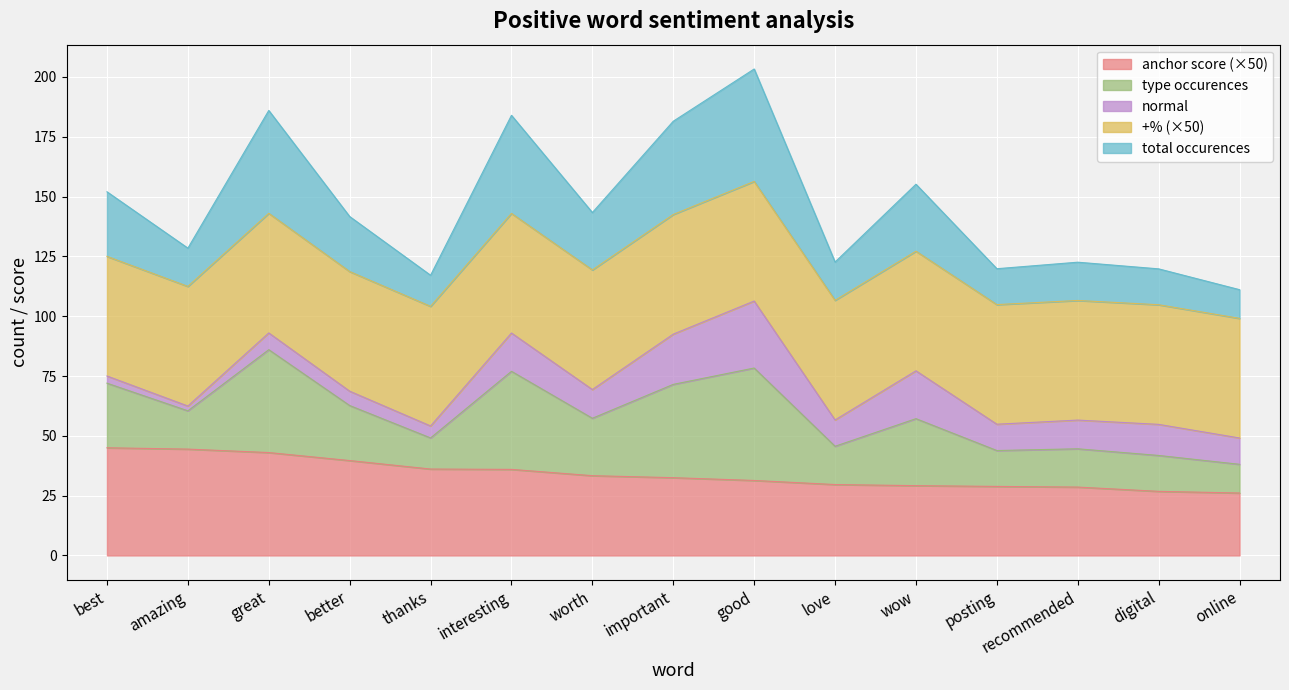

Is the value of type occurences at interesting greater than the value of total occurences at important?

Yes